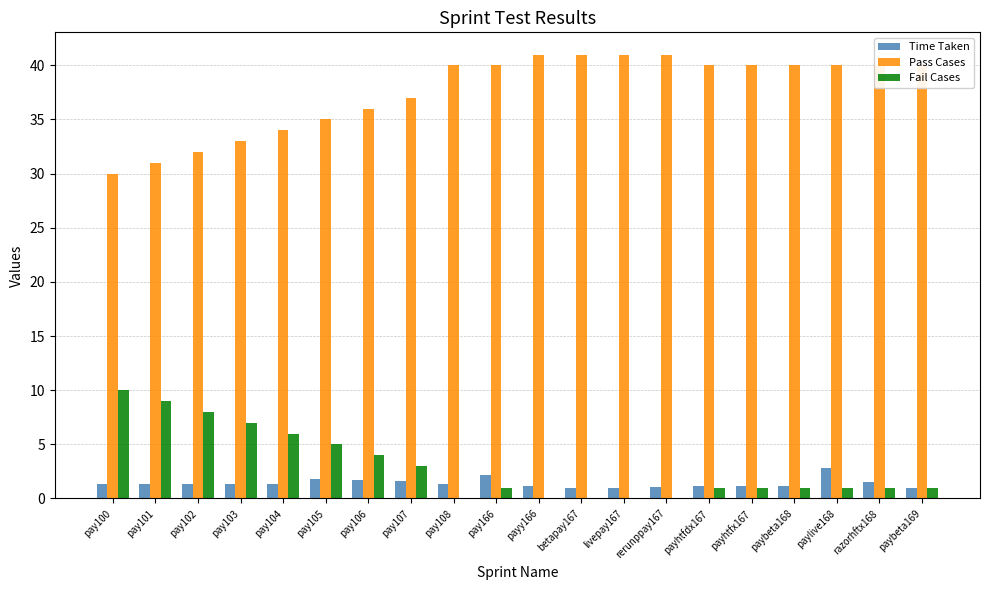

What is the spread (max minus min) of values at pay101?

29.7